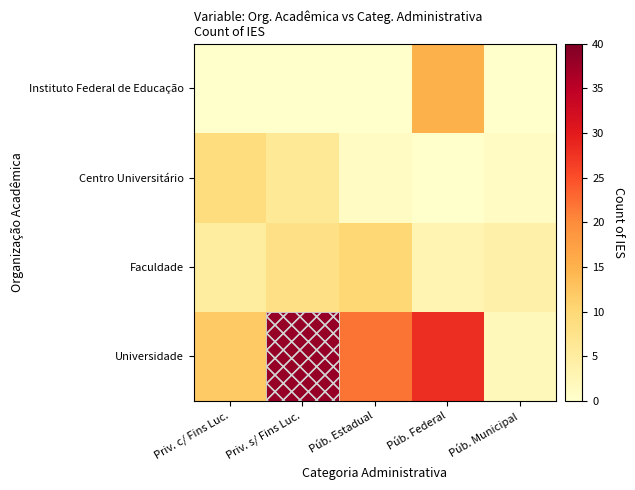

What is the maximum value shown in the chart?

38